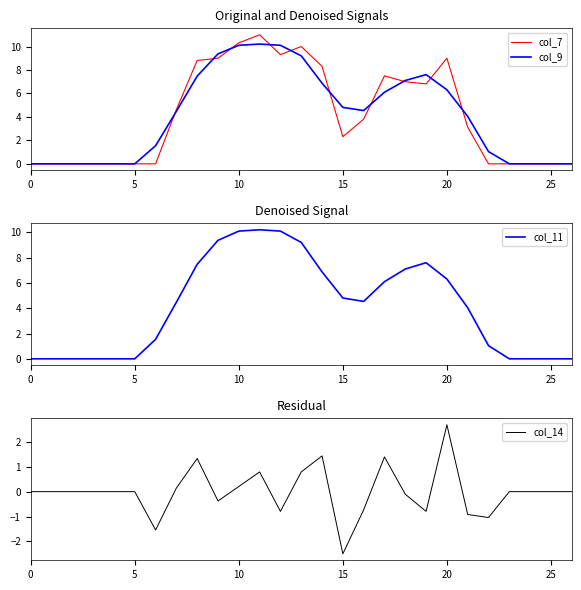

How many times do col_7 and col_11 cross each other?

10